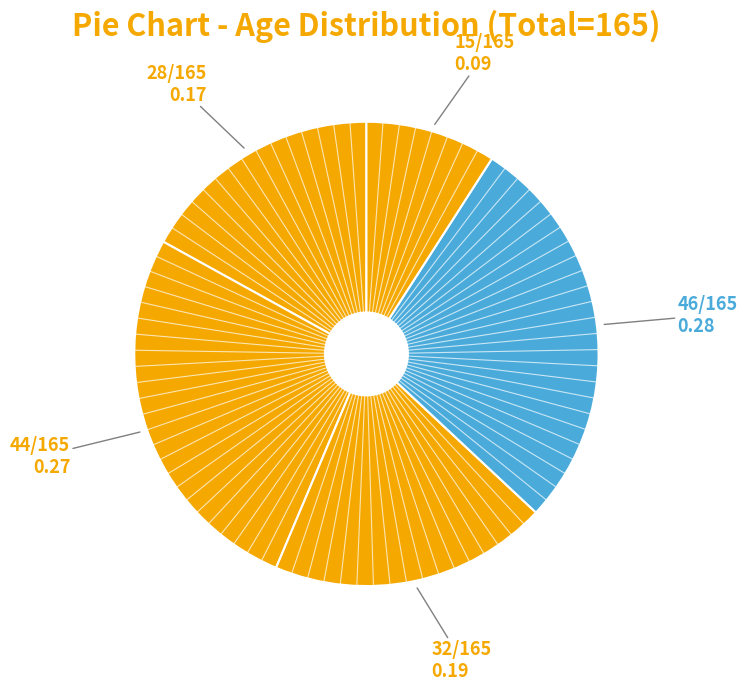

To the nearest percent, what is the difference between the largest and smallest slice percentages?

19%